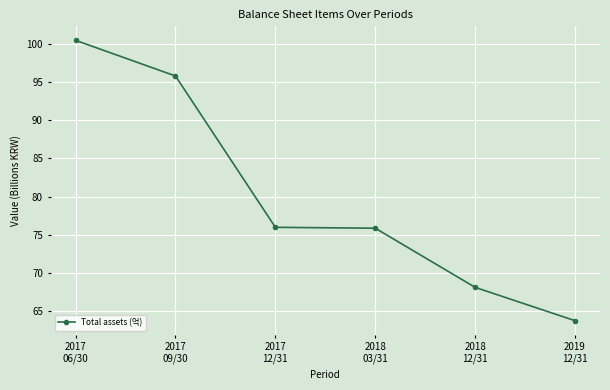

What position from the right is 2017
06/30?

6